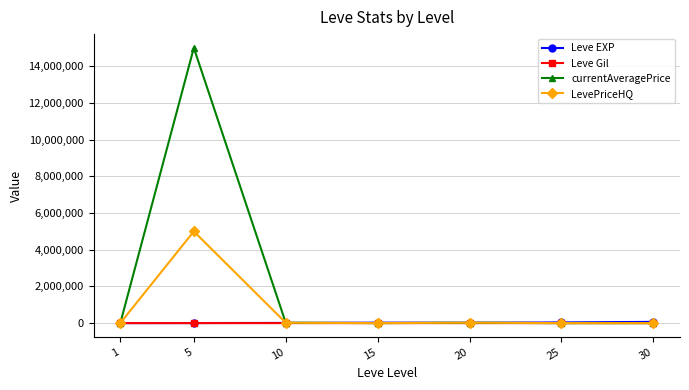

Is the value of currentAveragePrice at 5 greater than the value of Leve EXP at 25?

Yes